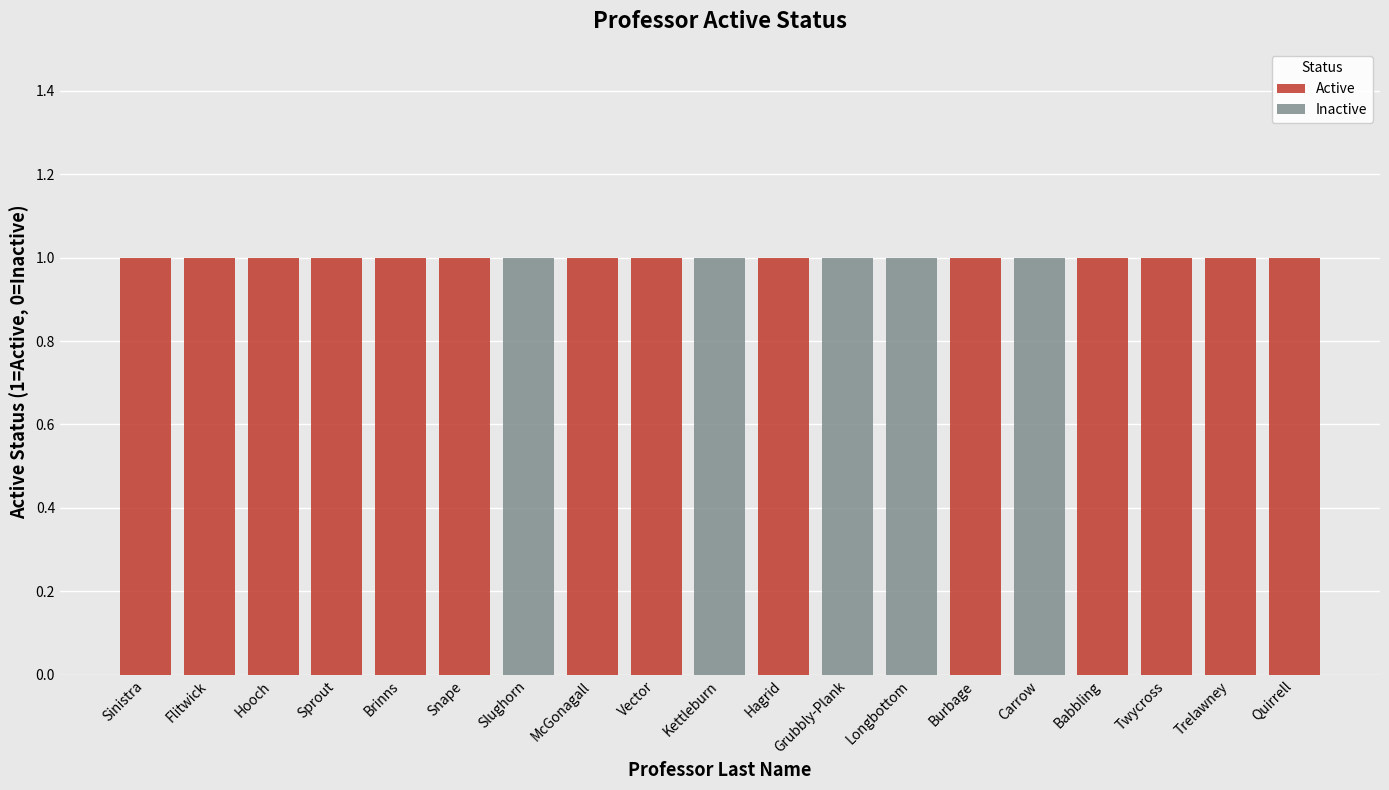

The value of Active at Twycross is 1. True or false?

True